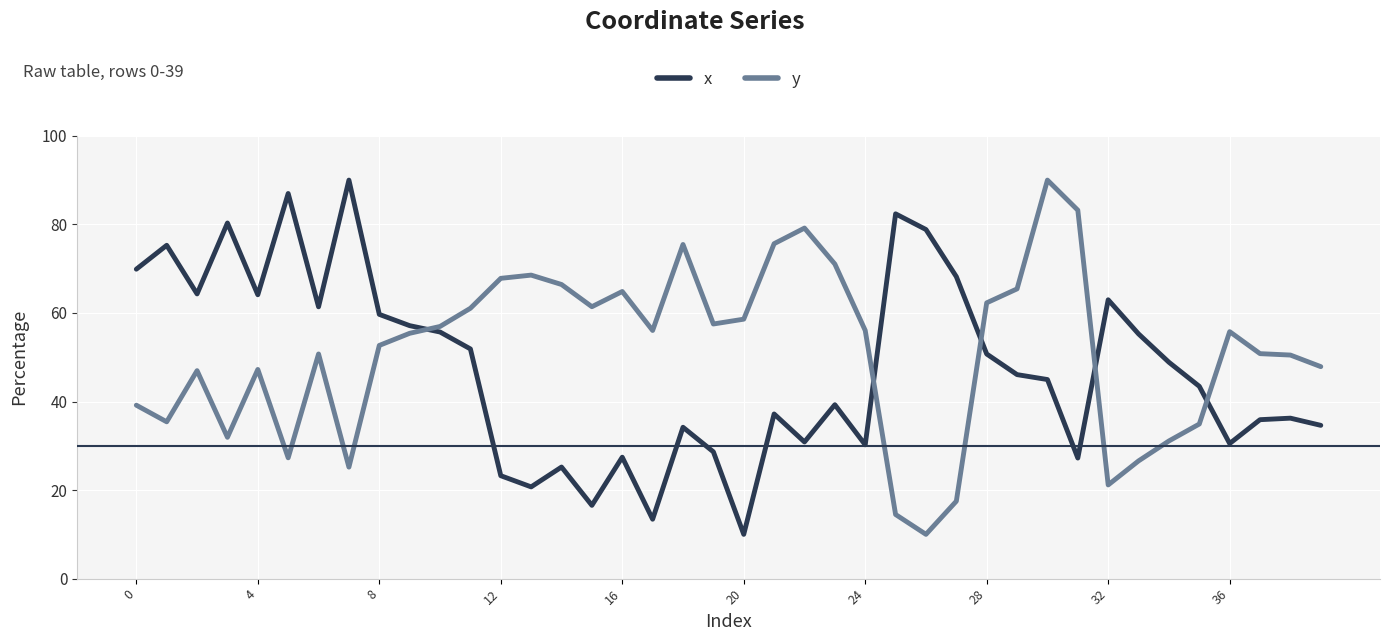

How many lines are shown in the chart?

2